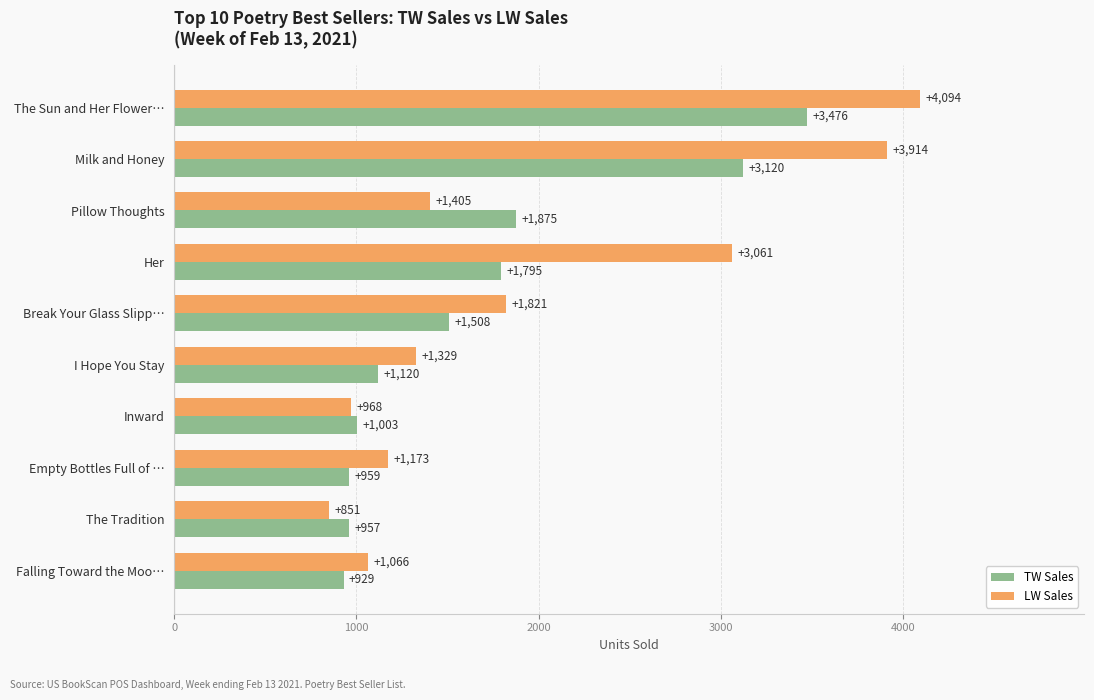

List the labels in order of TW Sales value, largest first.

The Sun and Her Flower…, Milk and Honey, Pillow Thoughts, Her, Break Your Glass Slipp…, I Hope You Stay, Inward, Empty Bottles Full of …, The Tradition, Falling Toward the Moo…